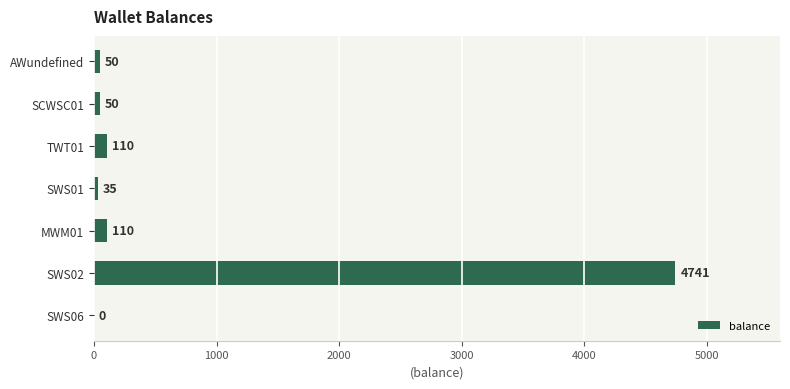

Reading bottom to top, transcribe all the data shown in this chart.

SWS06=0	SWS02=4741	MWM01=110	SWS01=35	TWT01=110	SCWSC01=50	AWundefined=50